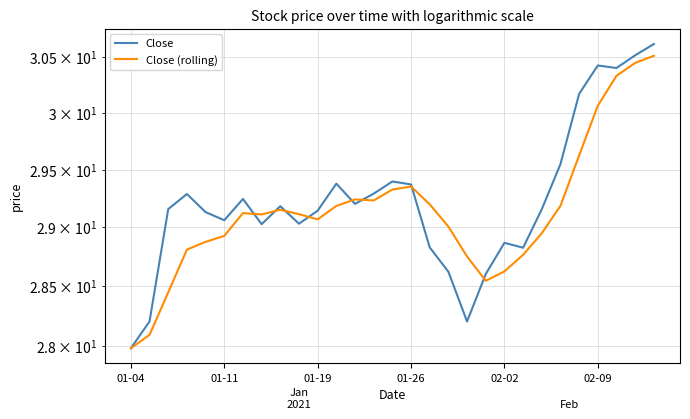

The value of Close (rolling) at 24 is 18.2. True or false?

False